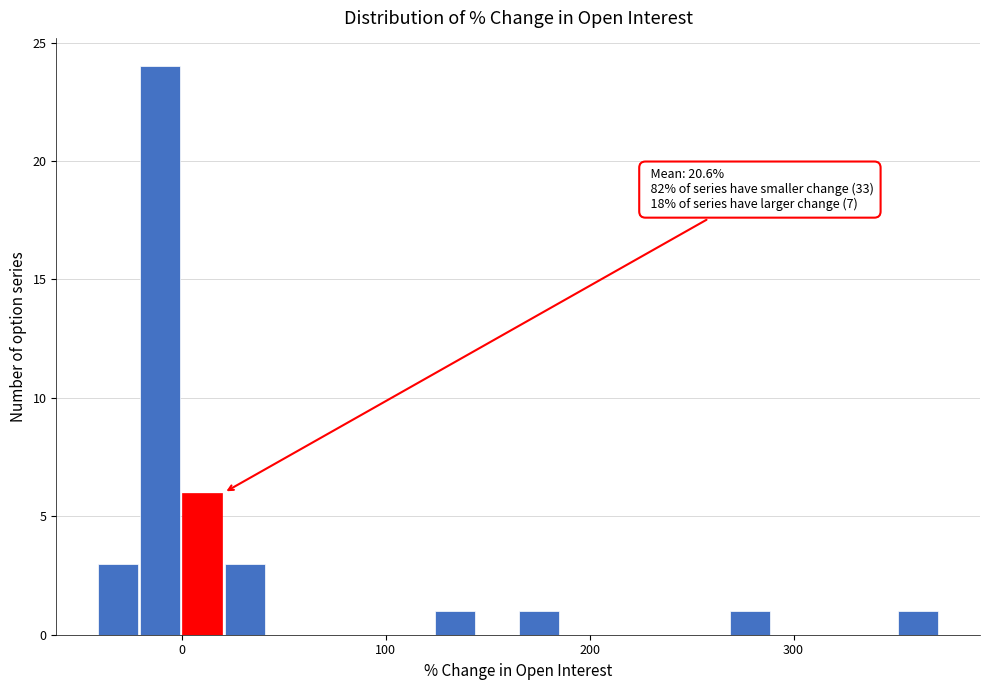

Read against the x-axis, roughly where is the centre of the tallest bar?

-10